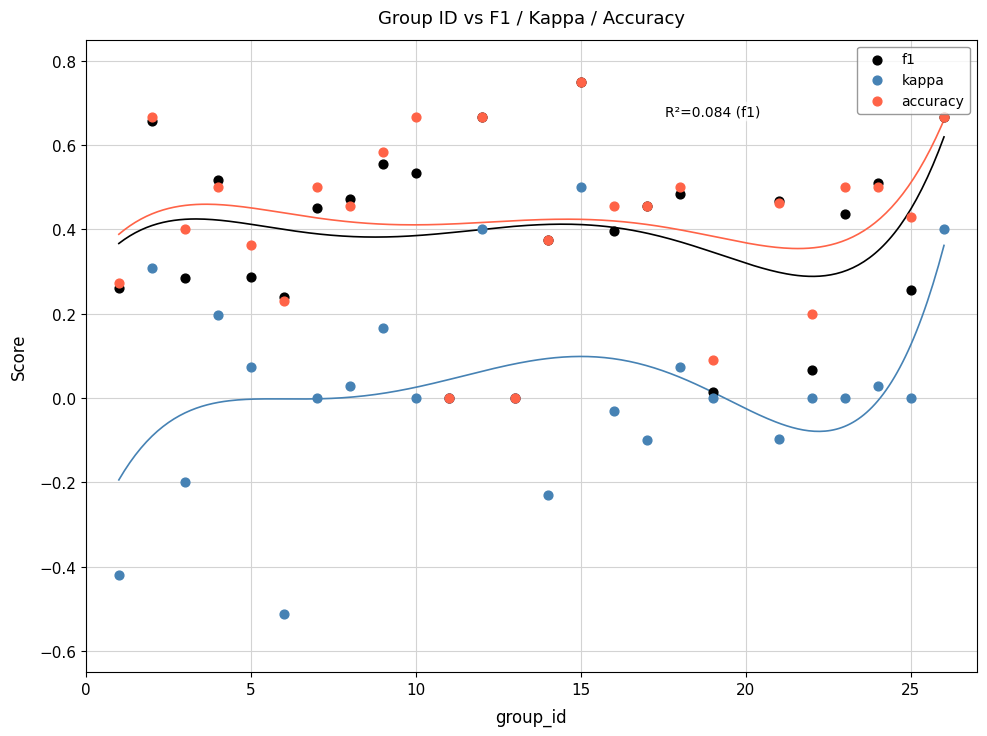

What are all the series names shown in the legend?

f1, kappa, accuracy